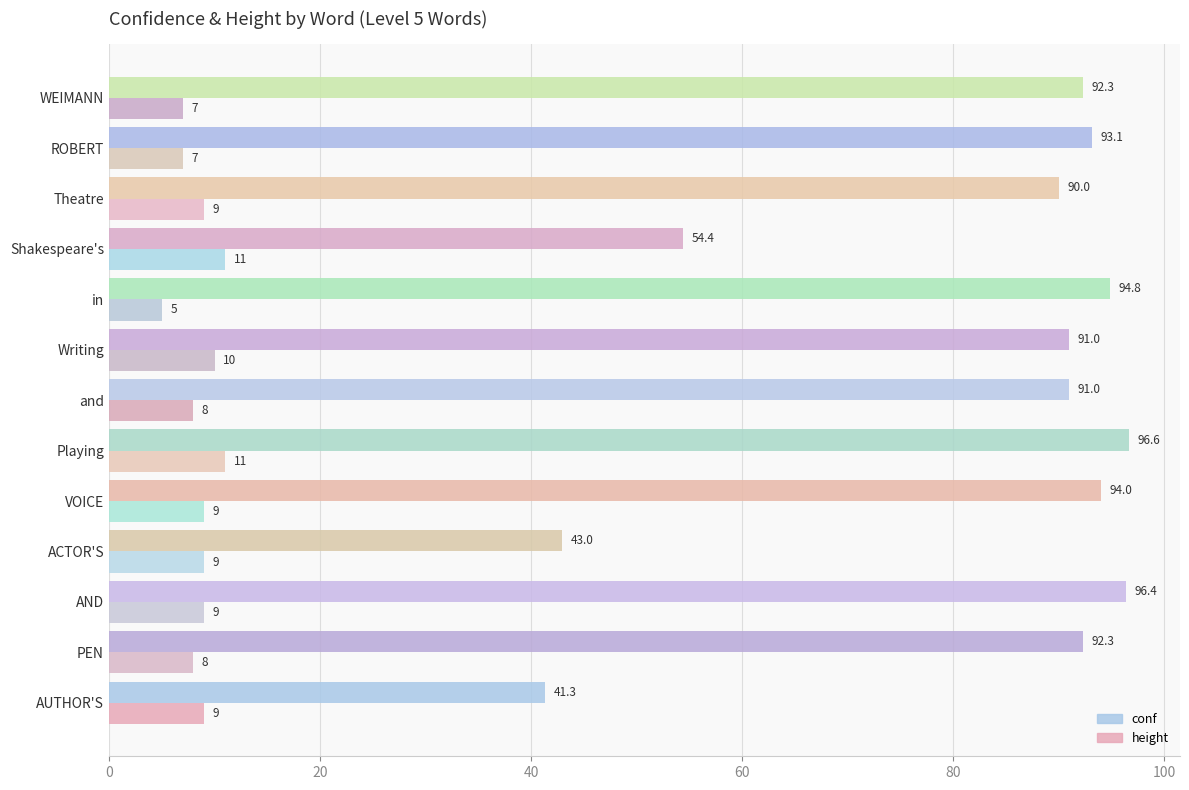

The height series shows 10.0 at Writing. True or false?

True